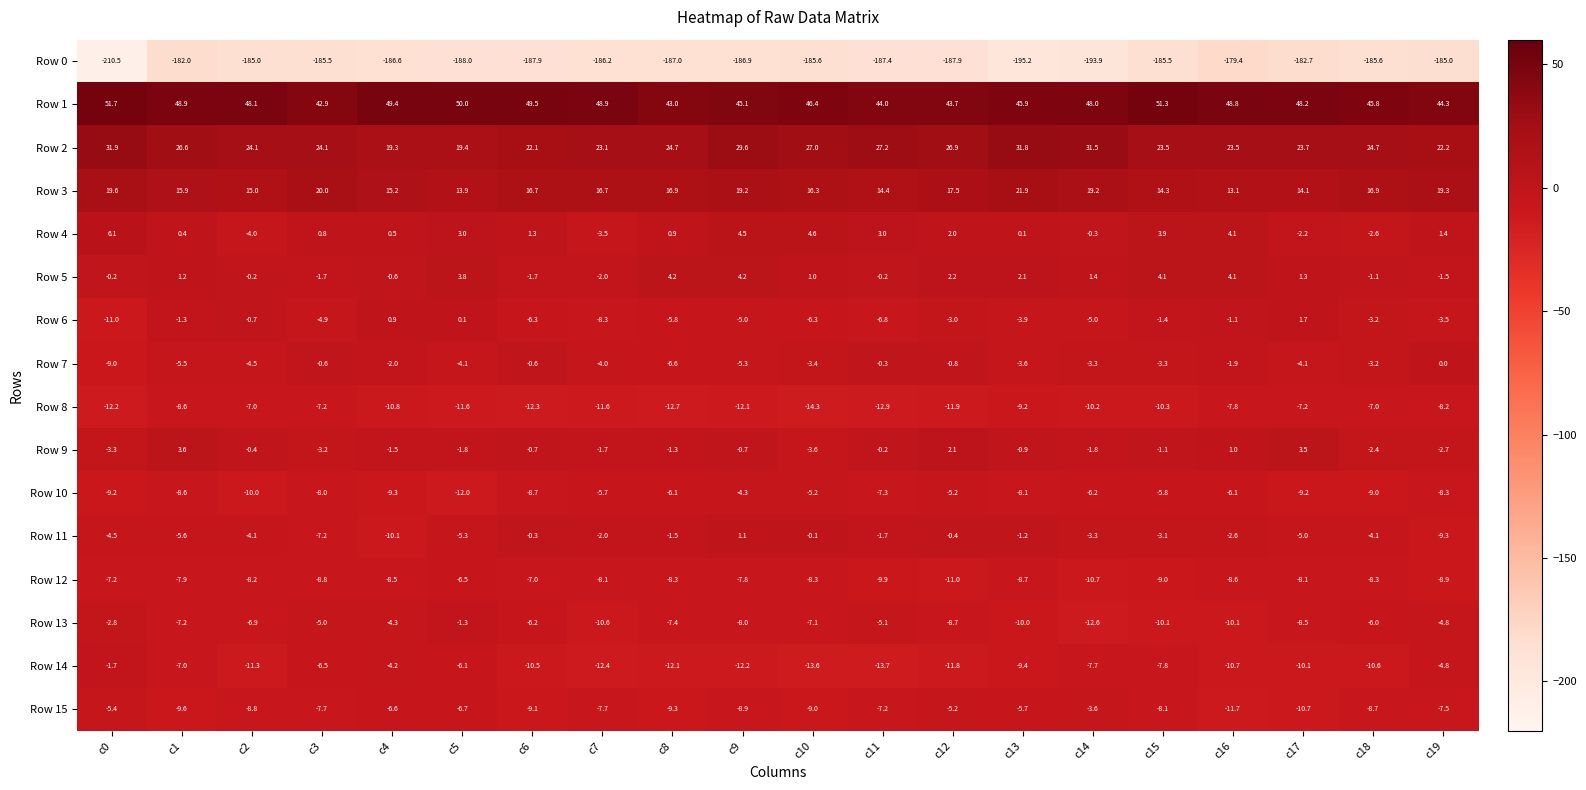

The value of Row 14 at c15 is -7.8. True or false?

True